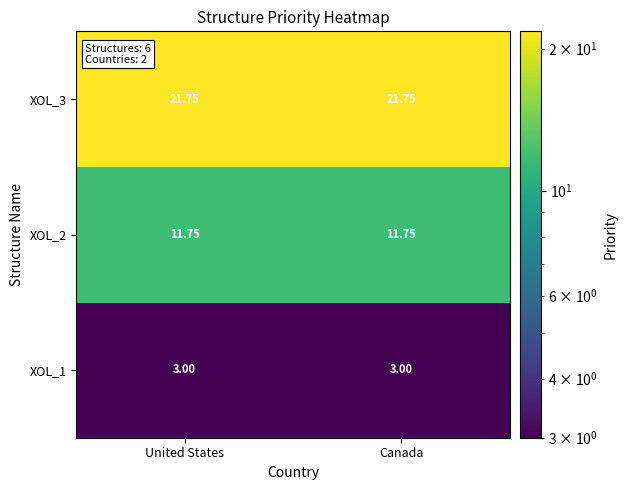

Is the value of XOL_2 at United States greater than the value of XOL_3 at Canada?

No